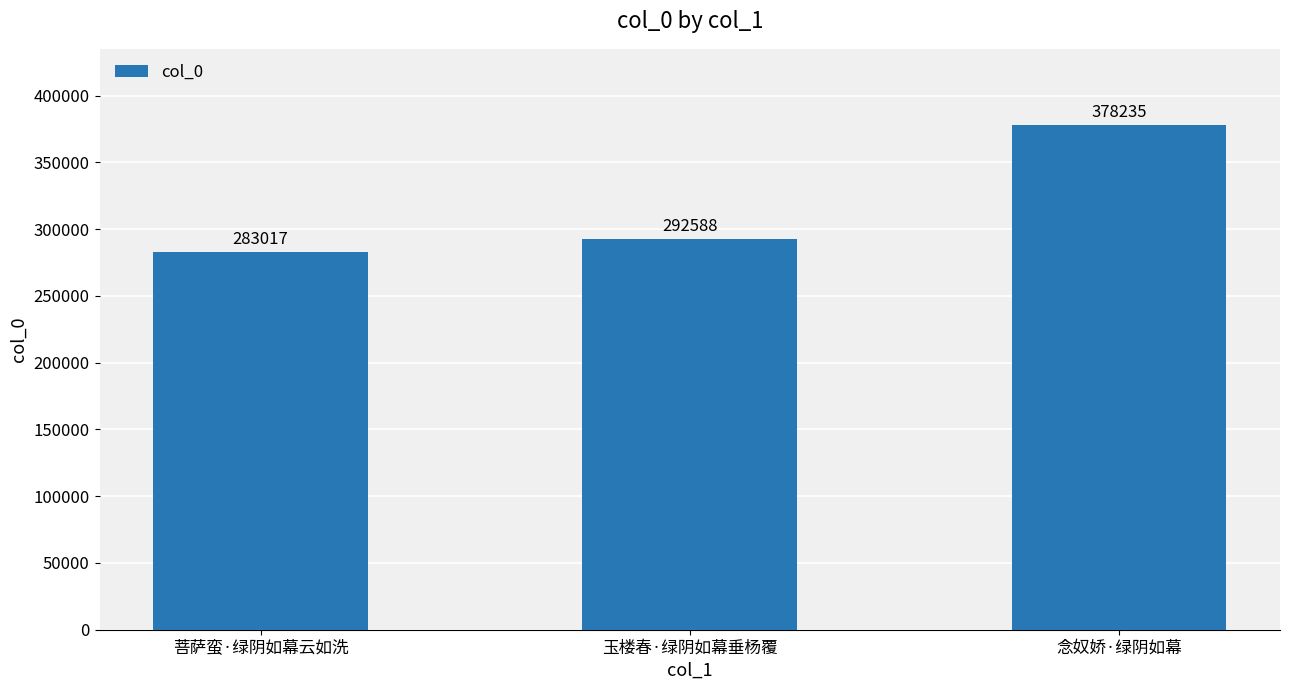

How many distinct data groups are displayed?

1